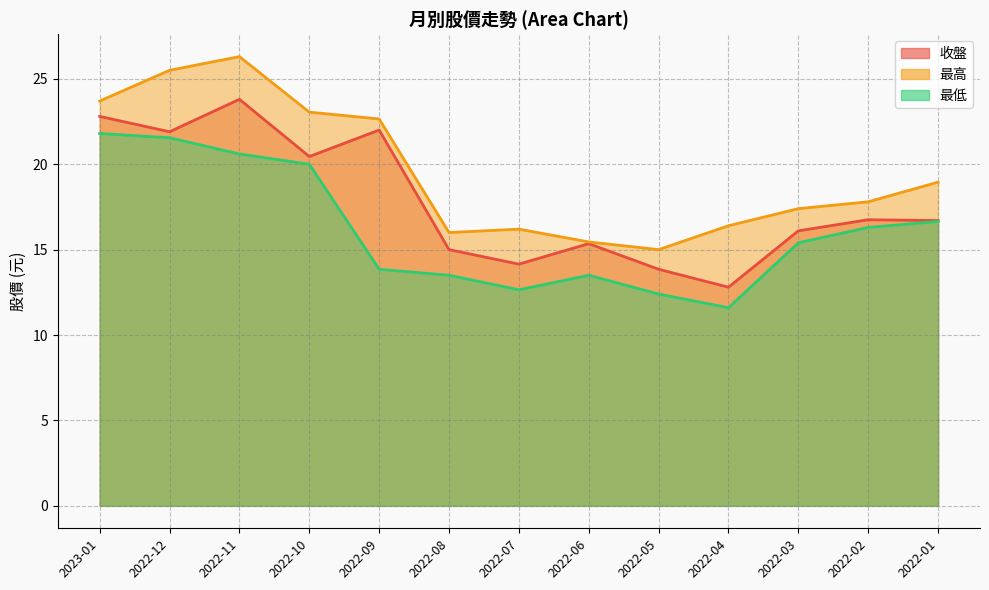

What position from the right is 2022-12?

12